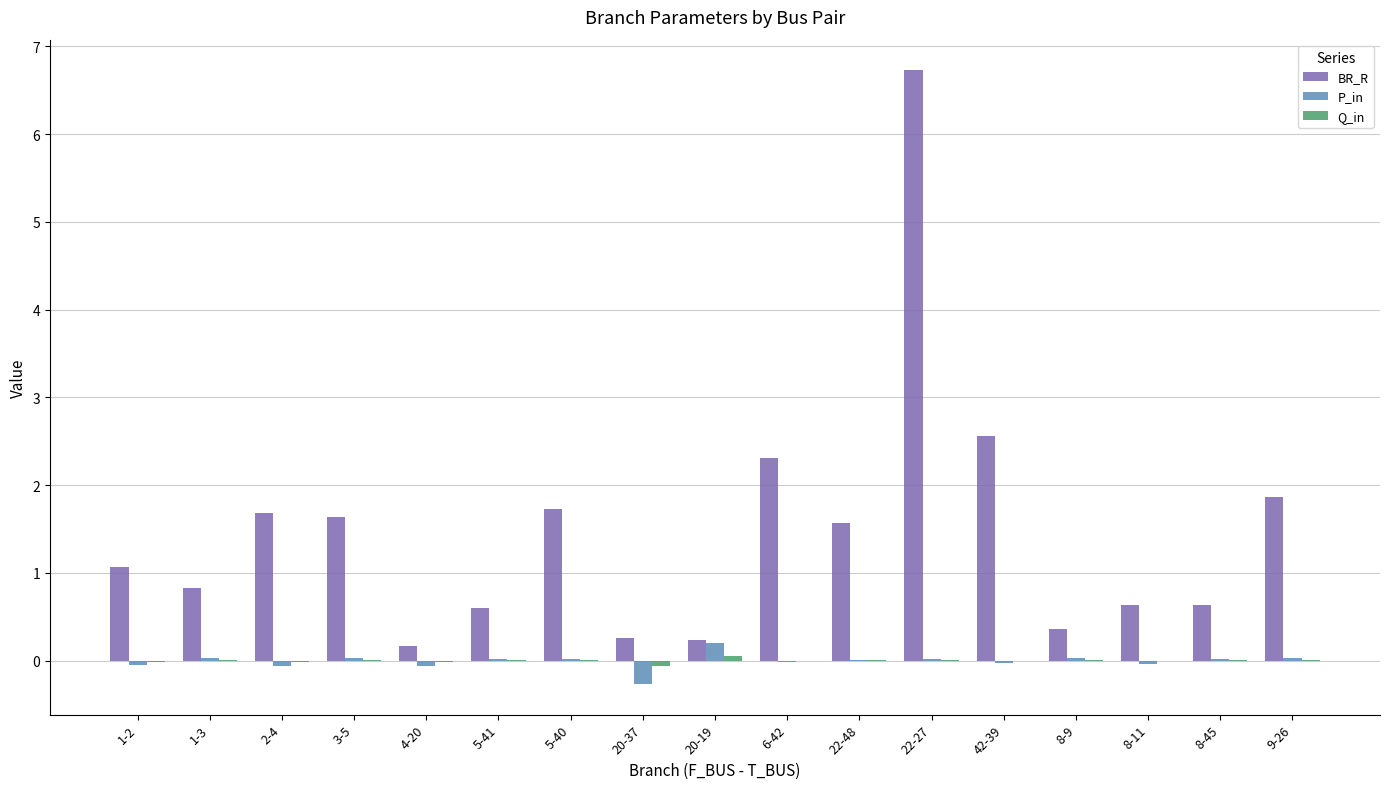

Which series changed the most between 3-5 and 8-9?

BR_R